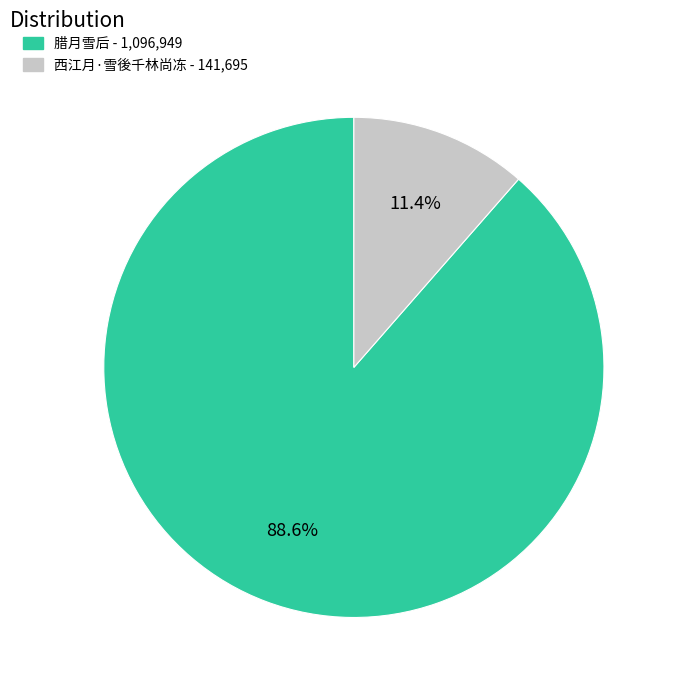

Rank the categories by value from highest to lowest.

腊月雪后, 西江月·雪後千林尚冻